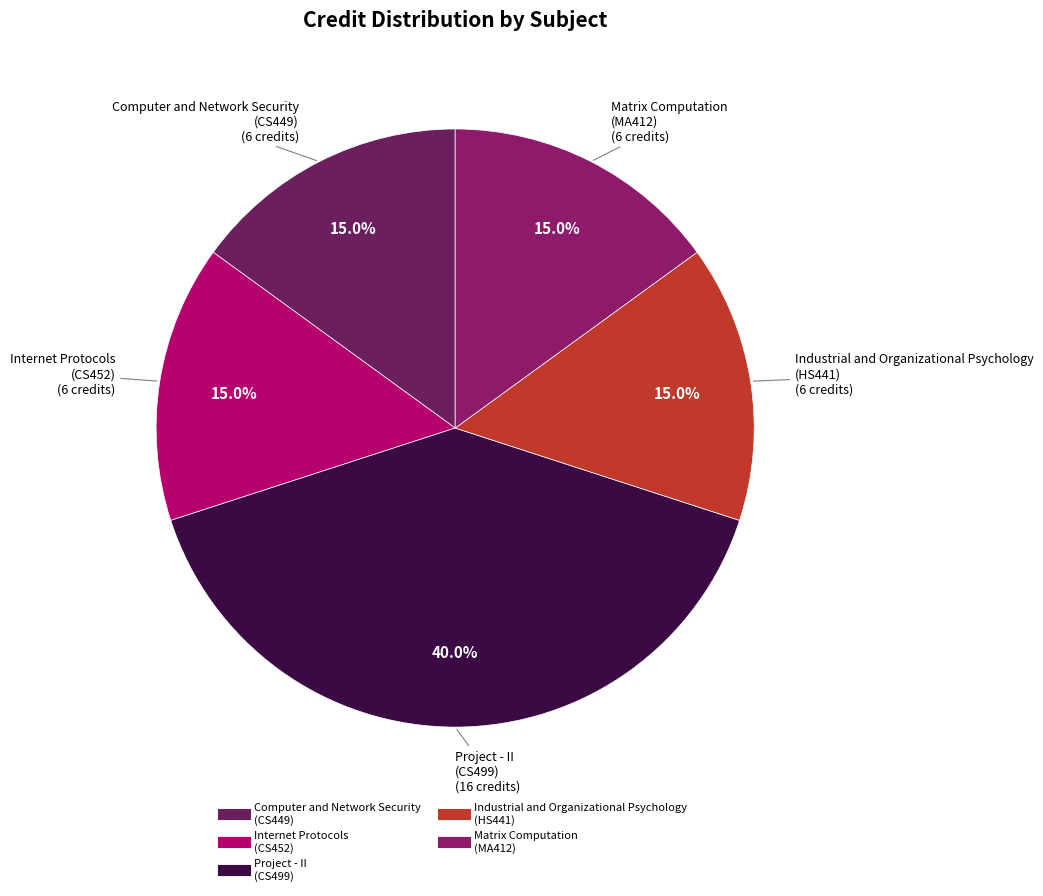

What is the ratio of the value at Matrix Computation (MA412) to the value at Industrial and Organizational Psychology (HS441)?

1.0